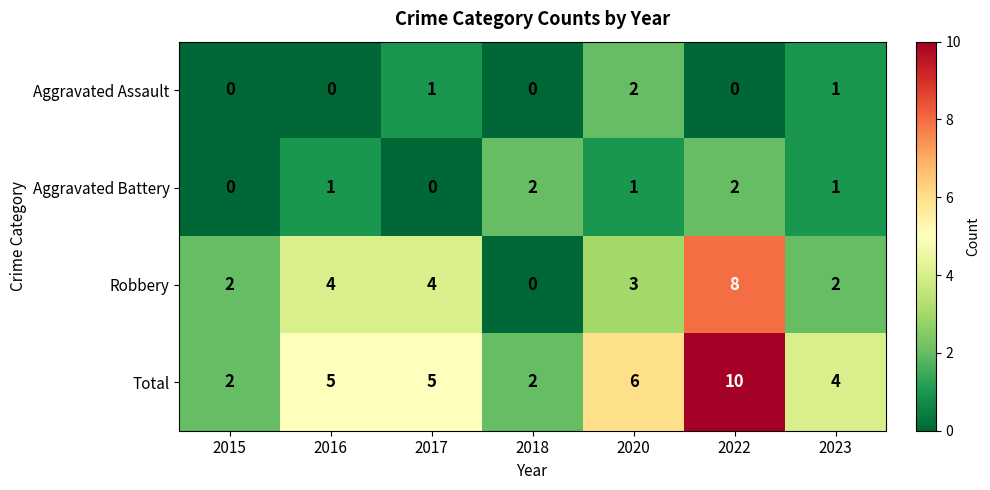

What is the sum of all Aggravated Assault values?

4